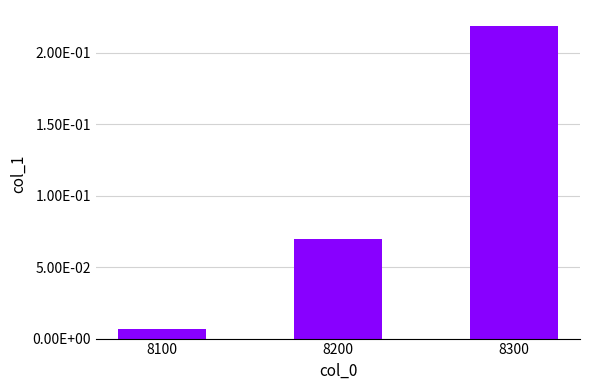

What is the greatest value displayed?

0.2